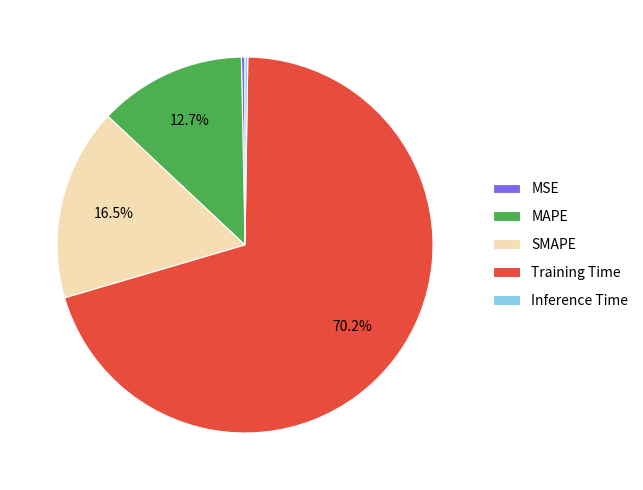

Which has a higher value, MAPE or SMAPE?

SMAPE